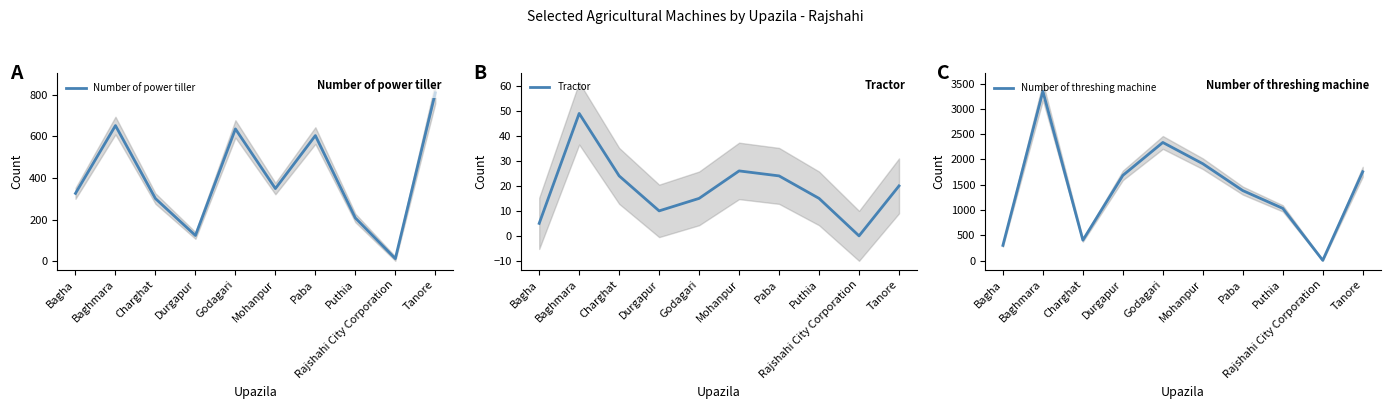

What position from the left is Puthia?

8